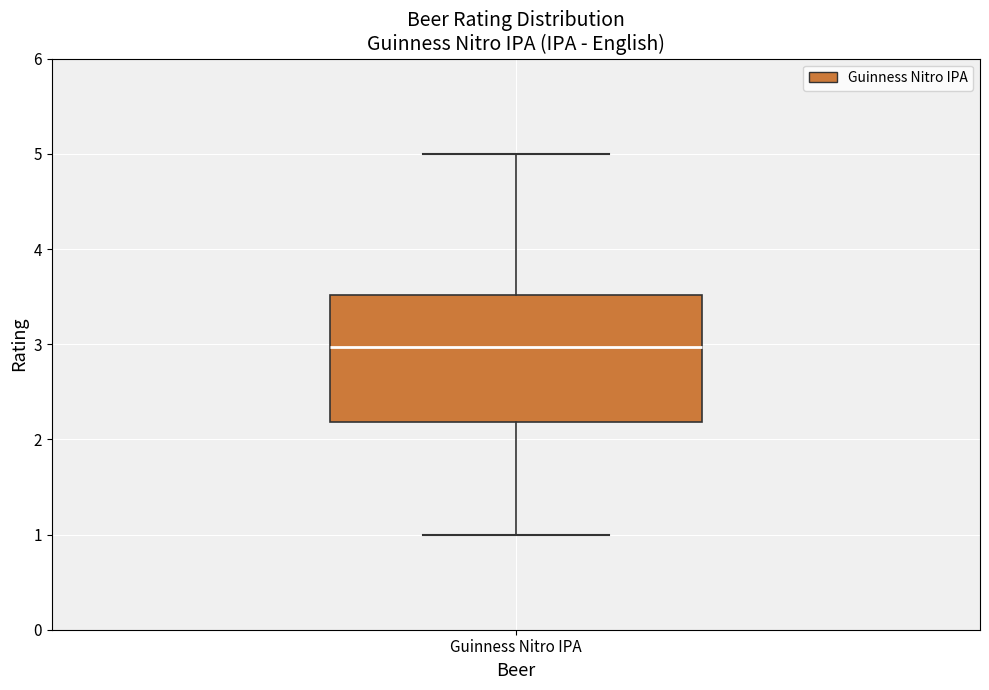

Read this box plot against the y-axis: the position of the median line, the range covered by the box, and the ends of both whiskers. The values are not printed on the chart, so give them approximately, as read against the axis.

median 3.0, box 2.2 to 3.5, whiskers 1.0 to 5.0